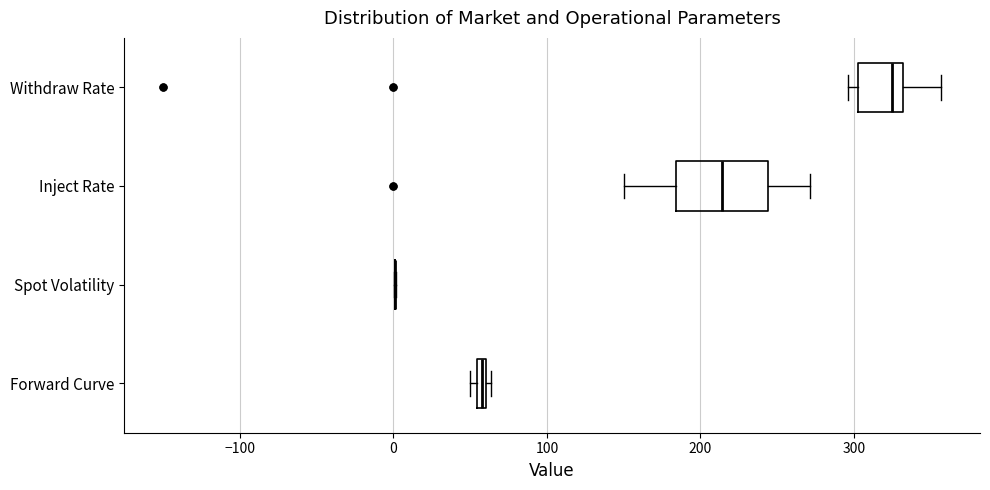

Comparing the boxes themselves (not the whiskers), which one is the widest?

Inject Rate